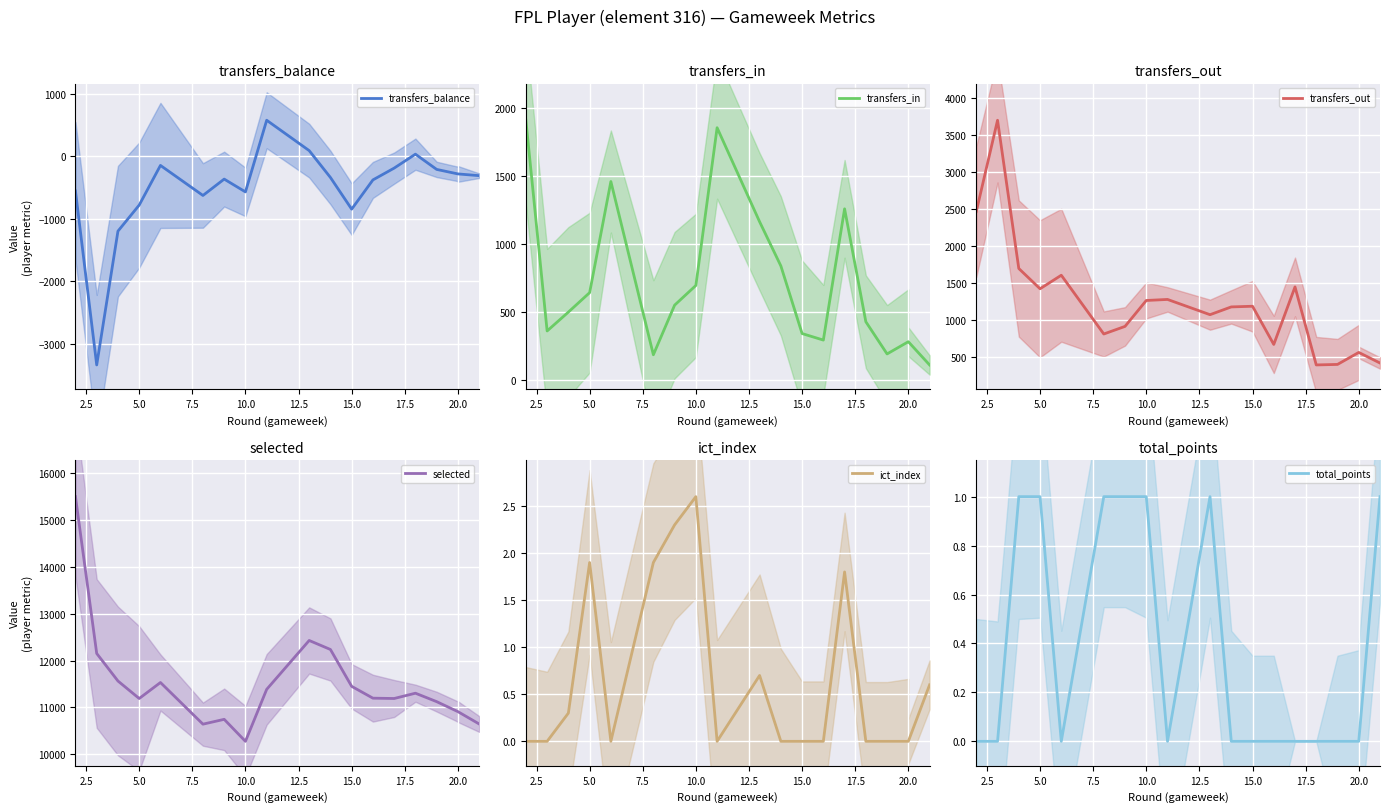

Which series has the widest spread of values?

selected